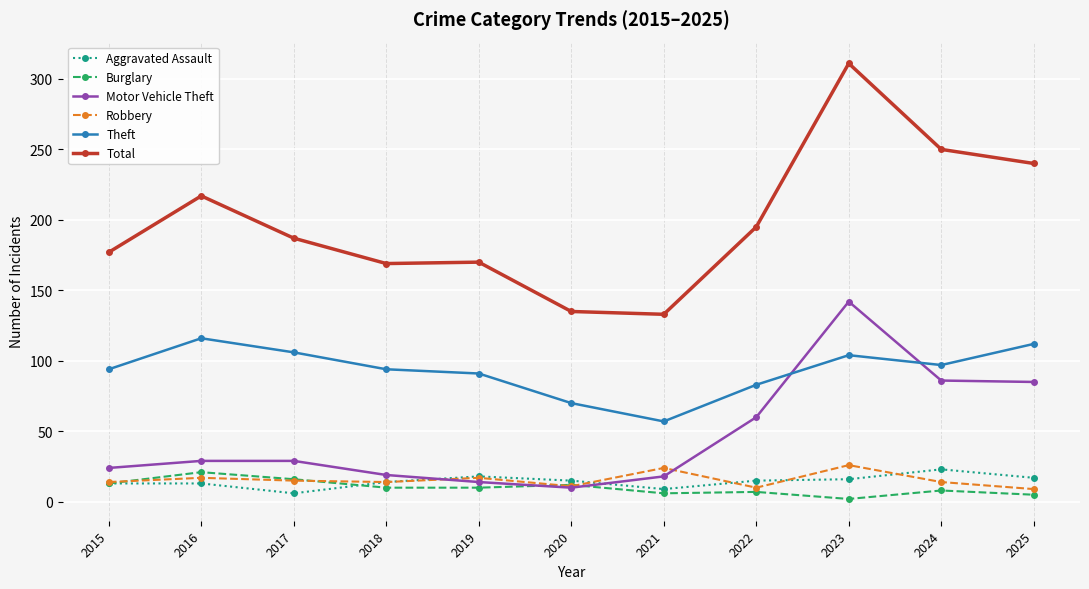

What is the average value of the Motor Vehicle Theft series?

47